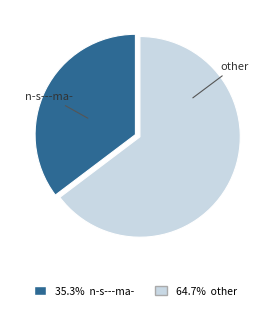

Is the sum of n-s---ma- and other greater than half?

Yes